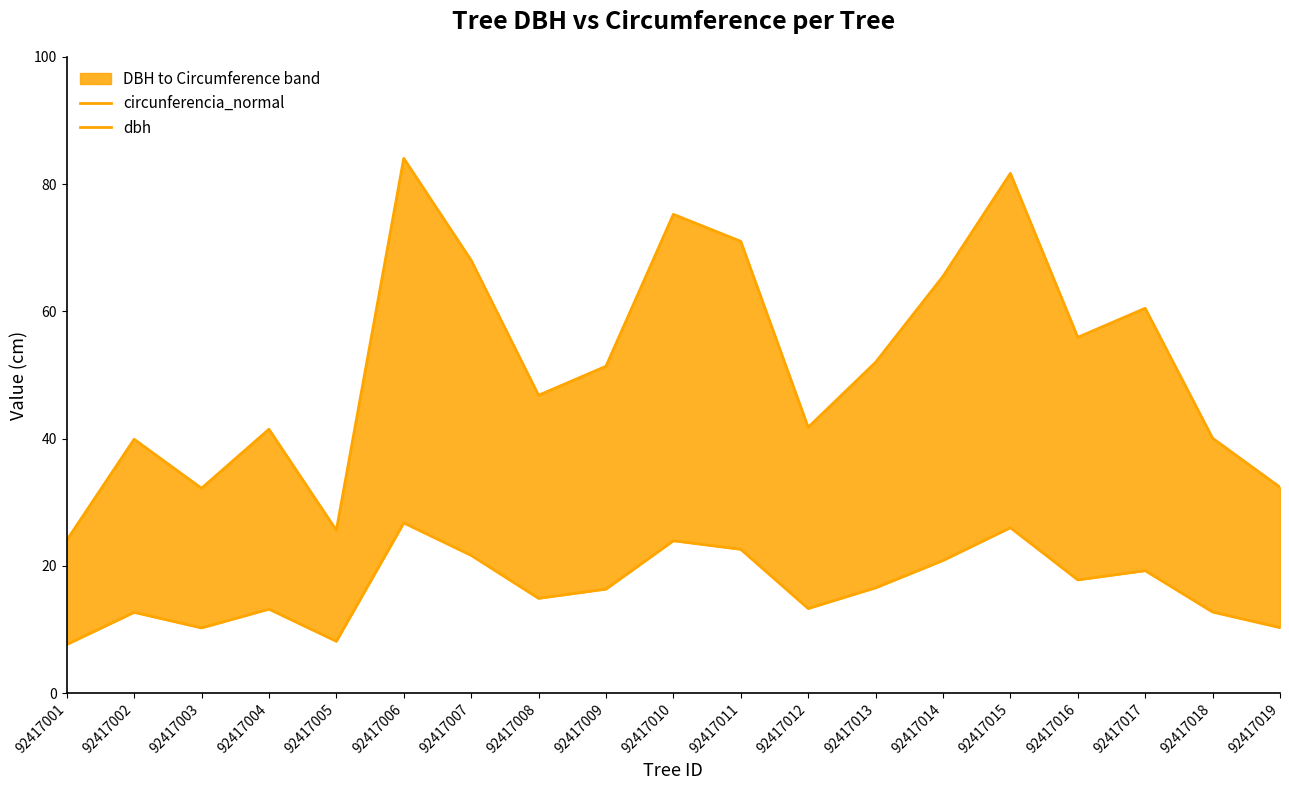

What is the difference between the highest and lowest values at 92417018?

27.3